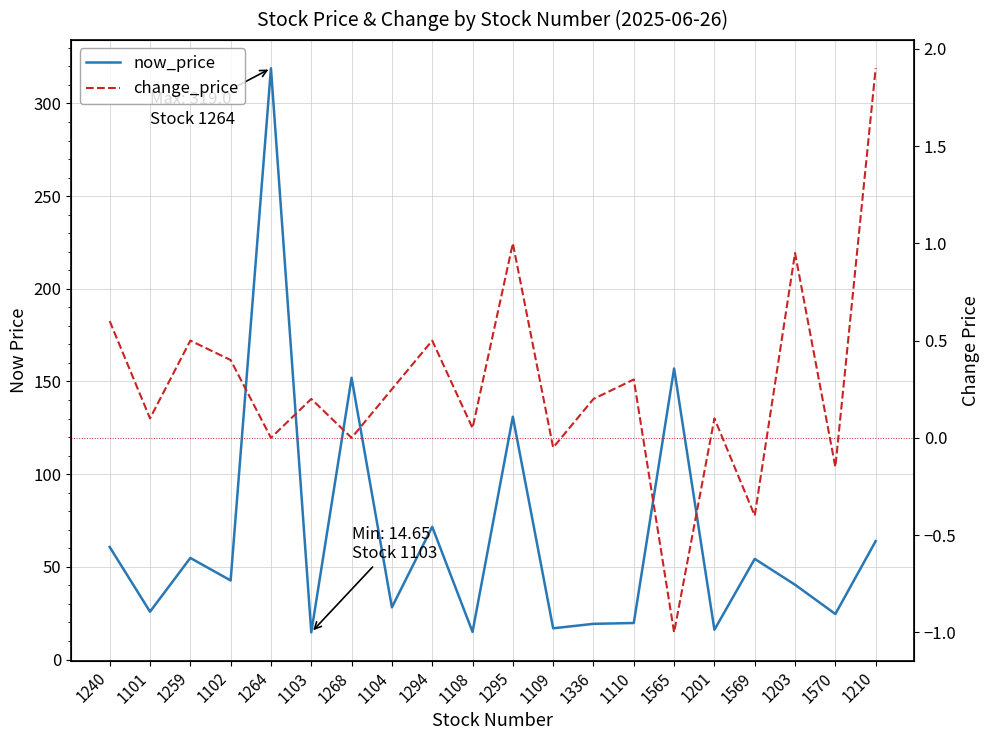

How many lines are shown in the chart?

2